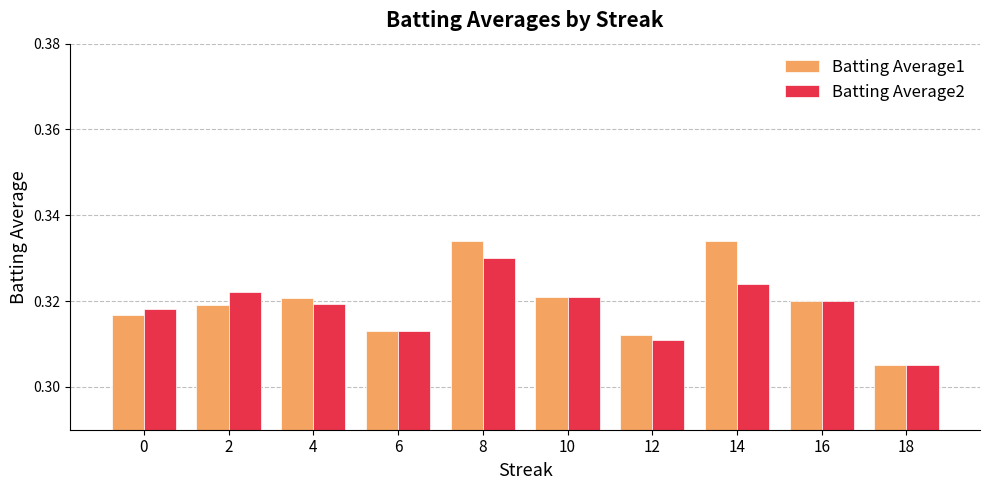

How many categories are shown in the chart?

10